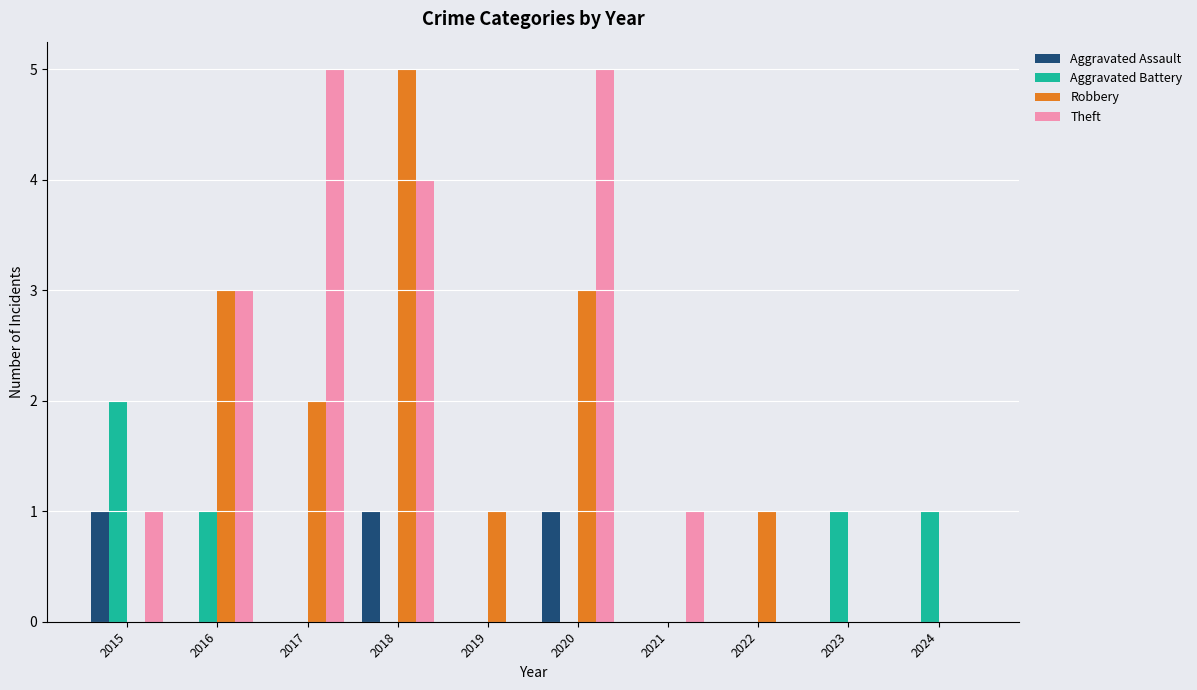

Which series changed the most between 2018 and 2021?

Robbery